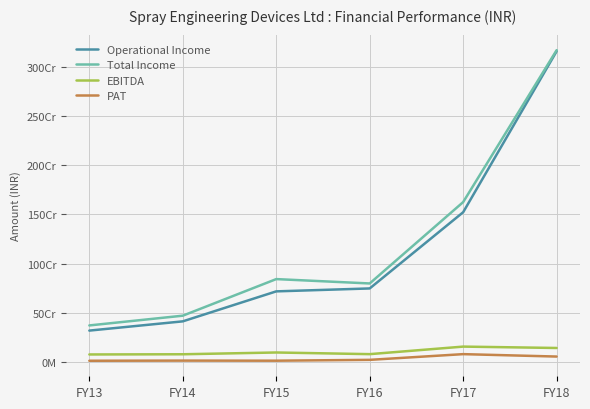

What is the difference between the highest and lowest values at FY15?

829029025